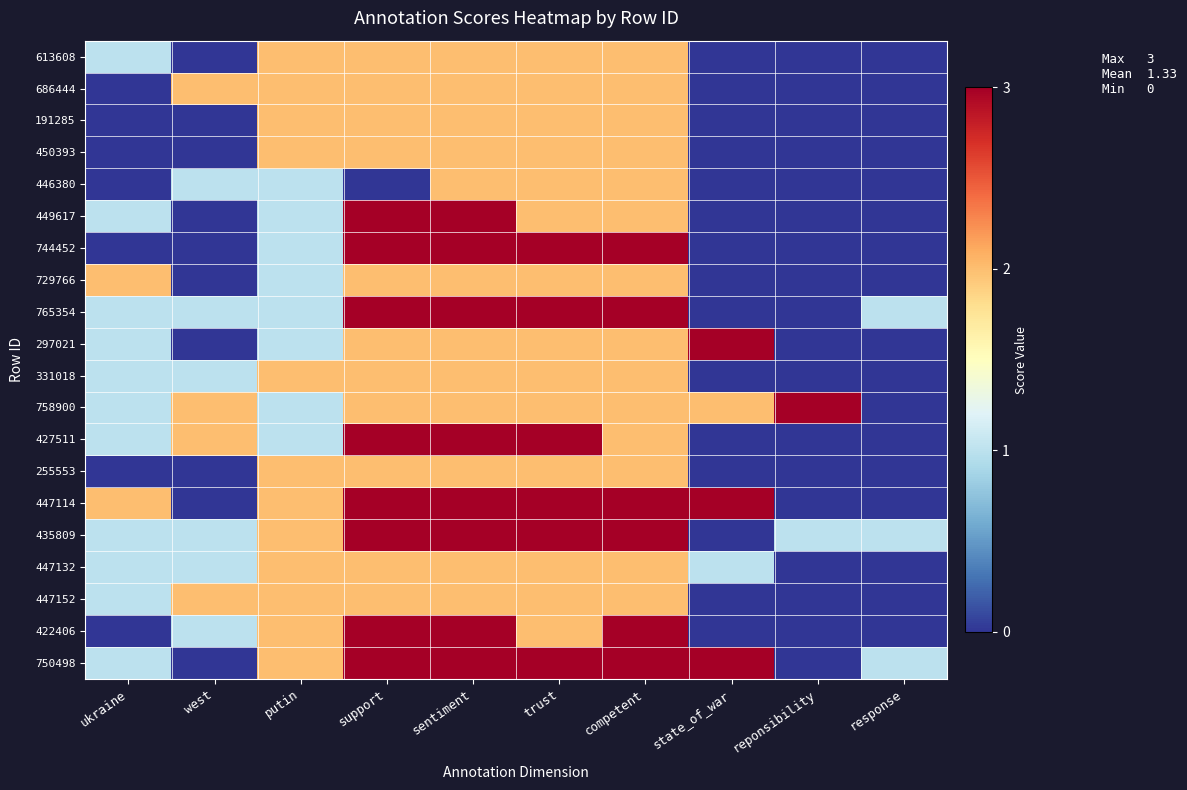

Reading right to left, transcribe all the data shown in this chart.

613608: response=0	reponsibility=0	state_of_war=0	competent=2	trust=2	sentiment=2	support=2	putin=2	west=0	ukraine=1
686444: response=0	reponsibility=0	state_of_war=0	competent=2	trust=2	sentiment=2	support=2	putin=2	west=2	ukraine=0
191285: response=0	reponsibility=0	state_of_war=0	competent=2	trust=2	sentiment=2	support=2	putin=2	west=0	ukraine=0
450393: response=0	reponsibility=0	state_of_war=0	competent=2	trust=2	sentiment=2	support=2	putin=2	west=0	ukraine=0
446380: response=0	reponsibility=0	state_of_war=0	competent=2	trust=2	sentiment=2	support=0	putin=1	west=1	ukraine=0
449617: response=0	reponsibility=0	state_of_war=0	competent=2	trust=2	sentiment=3	support=3	putin=1	west=0	ukraine=1
744452: response=0	reponsibility=0	state_of_war=0	competent=3	trust=3	sentiment=3	support=3	putin=1	west=0	ukraine=0
729766: response=0	reponsibility=0	state_of_war=0	competent=2	trust=2	sentiment=2	support=2	putin=1	west=0	ukraine=2
765354: response=1	reponsibility=0	state_of_war=0	competent=3	trust=3	sentiment=3	support=3	putin=1	west=1	ukraine=1
297021: response=0	reponsibility=0	state_of_war=3	competent=2	trust=2	sentiment=2	support=2	putin=1	west=0	ukraine=1
331018: response=0	reponsibility=0	state_of_war=0	competent=2	trust=2	sentiment=2	support=2	putin=2	west=1	ukraine=1
758900: response=0	reponsibility=3	state_of_war=2	competent=2	trust=2	sentiment=2	support=2	putin=1	west=2	ukraine=1
427511: response=0	reponsibility=0	state_of_war=0	competent=2	trust=3	sentiment=3	support=3	putin=1	west=2	ukraine=1
255553: response=0	reponsibility=0	state_of_war=0	competent=2	trust=2	sentiment=2	support=2	putin=2	west=0	ukraine=0
447114: response=0	reponsibility=0	state_of_war=3	competent=3	trust=3	sentiment=3	support=3	putin=2	west=0	ukraine=2
435809: response=1	reponsibility=1	state_of_war=0	competent=3	trust=3	sentiment=3	support=3	putin=2	west=1	ukraine=1
447132: response=0	reponsibility=0	state_of_war=1	competent=2	trust=2	sentiment=2	support=2	putin=2	west=1	ukraine=1
447152: response=0	reponsibility=0	state_of_war=0	competent=2	trust=2	sentiment=2	support=2	putin=2	west=2	ukraine=1
422406: response=0	reponsibility=0	state_of_war=0	competent=3	trust=2	sentiment=3	support=3	putin=2	west=1	ukraine=0
750498: response=1	reponsibility=0	state_of_war=3	competent=3	trust=3	sentiment=3	support=3	putin=2	west=0	ukraine=1